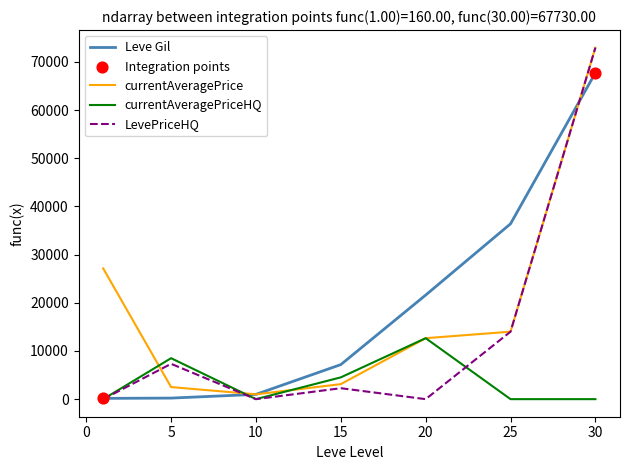

Which series has the widest spread of values?

LevePriceHQ